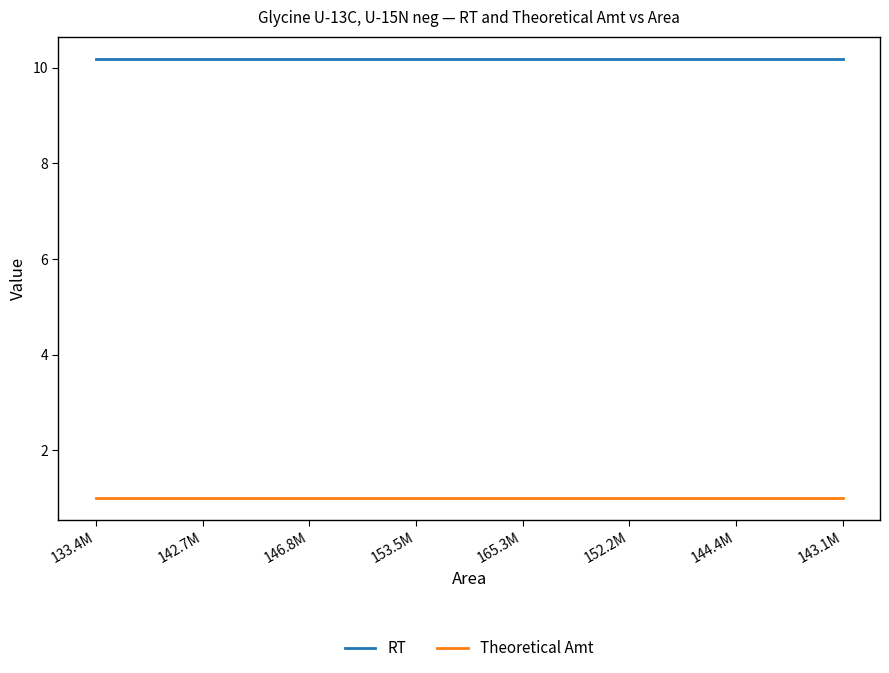

What is the spread (max minus min) of values at 144.4M?

9.2